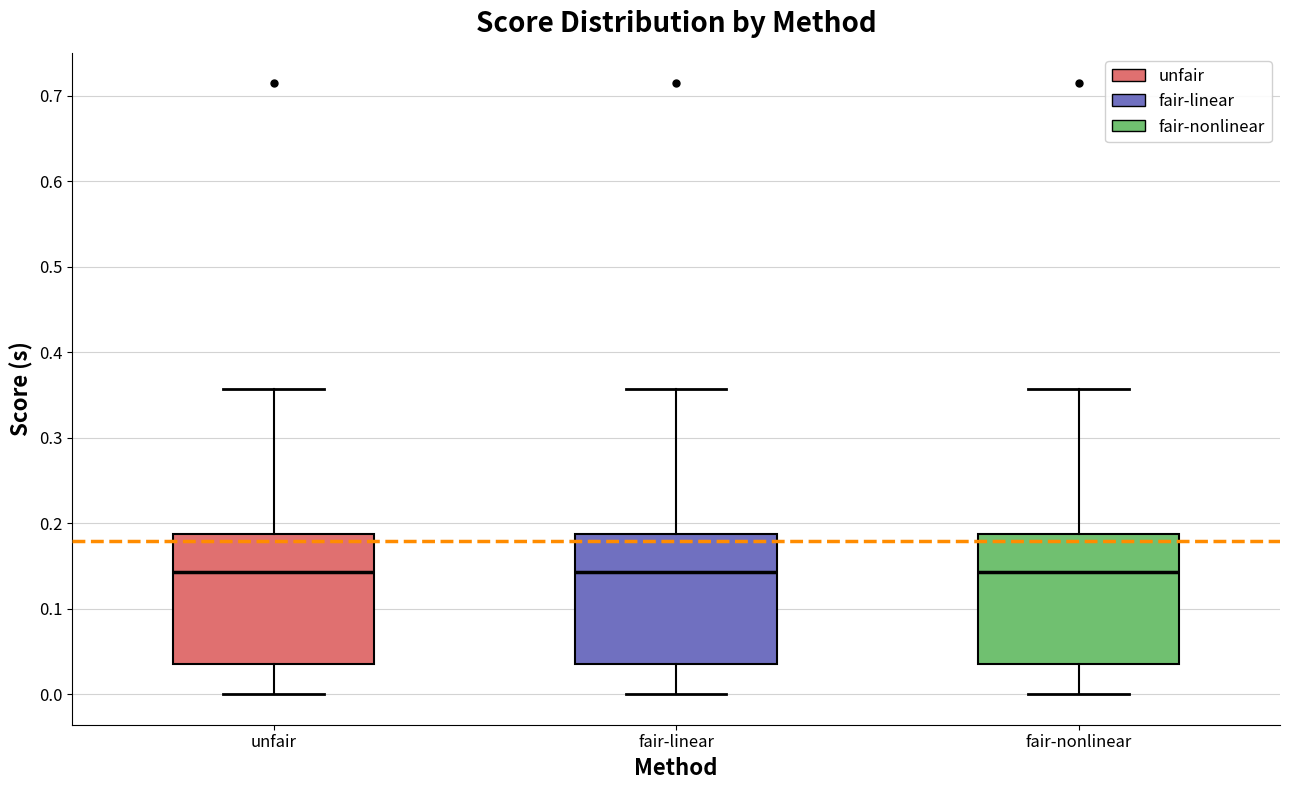

Where is the upper edge of the box for unfair on the y-axis? The values are not printed on the chart, so give them approximately, as read against the axis.

0.19